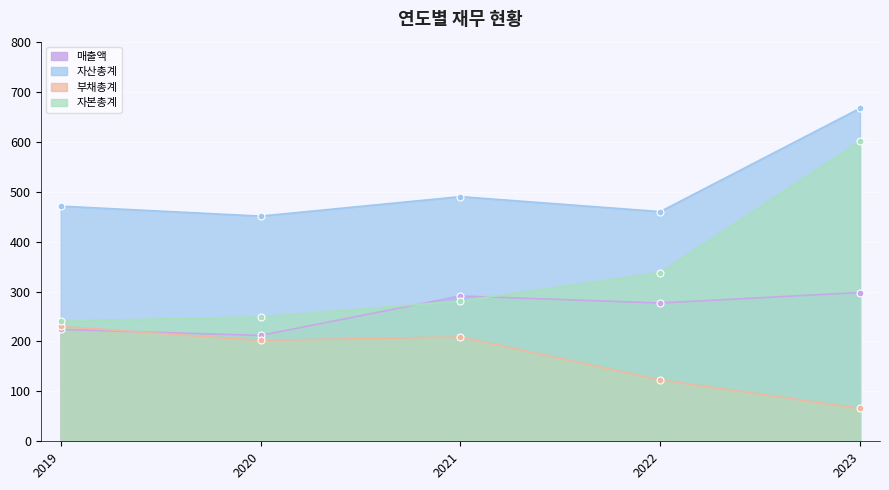

At which category does the chart reach its minimum across all series?

2023